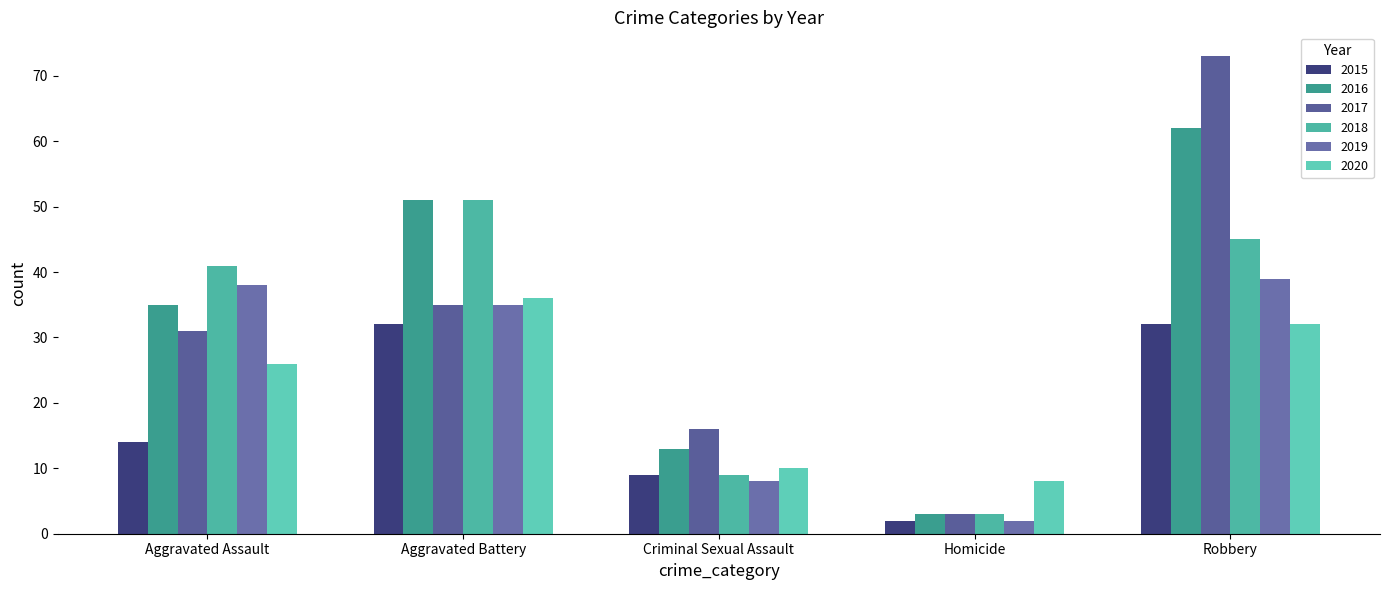

What are all the series names shown in the legend?

2015, 2016, 2017, 2018, 2019, 2020